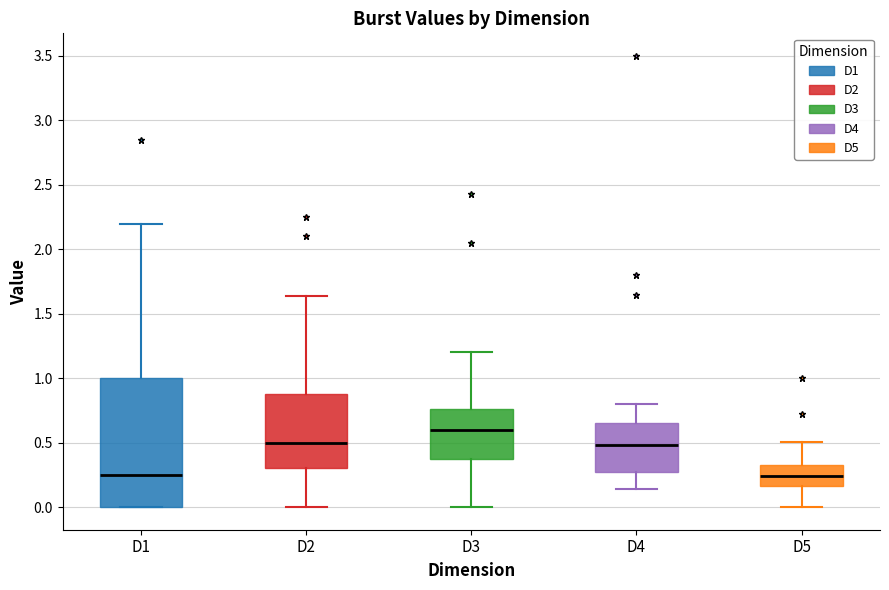

Where is the lower edge of the box for D5 on the y-axis? The values are not printed on the chart, so give them approximately, as read against the axis.

0.15